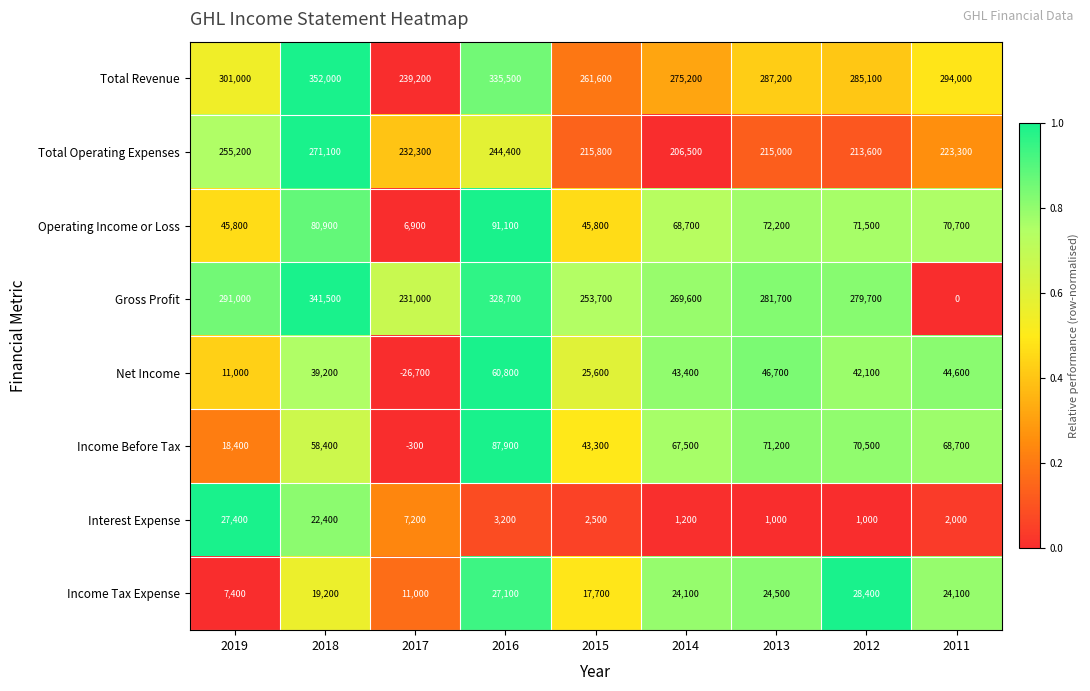

What is the difference between the second highest and minimum values in the Total Operating Expenses series?

48700